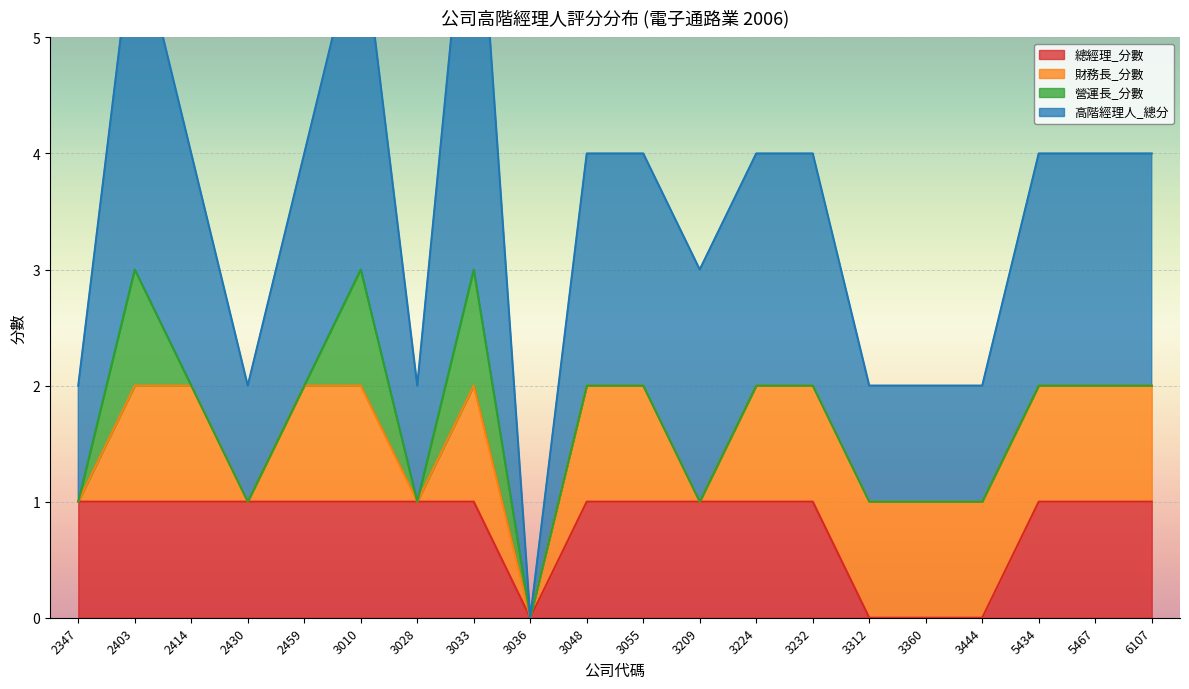

Which series has the largest range (max minus min)?

高階經理人_總分